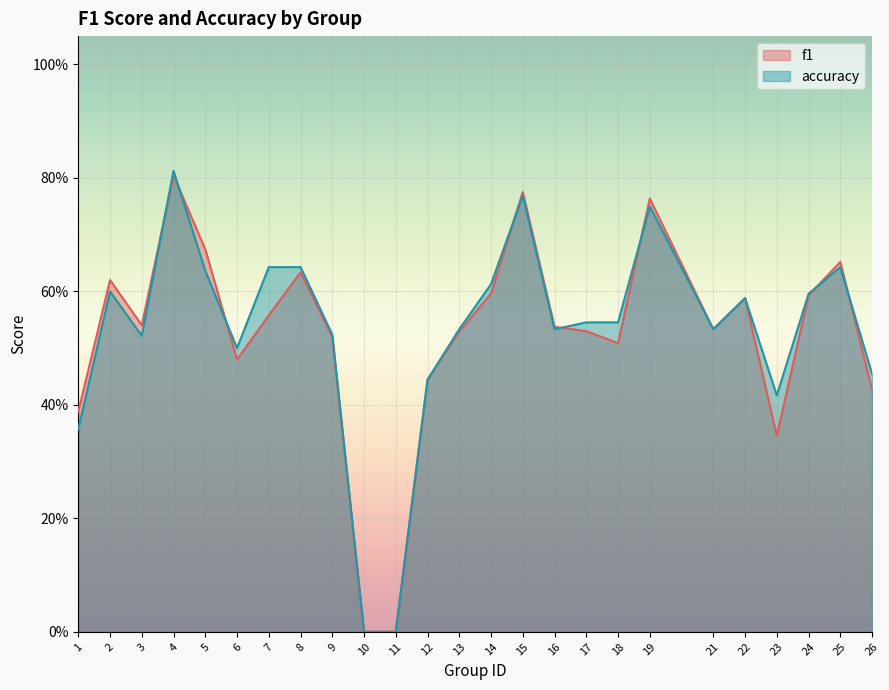

Between 11 and 1, which is larger?

1